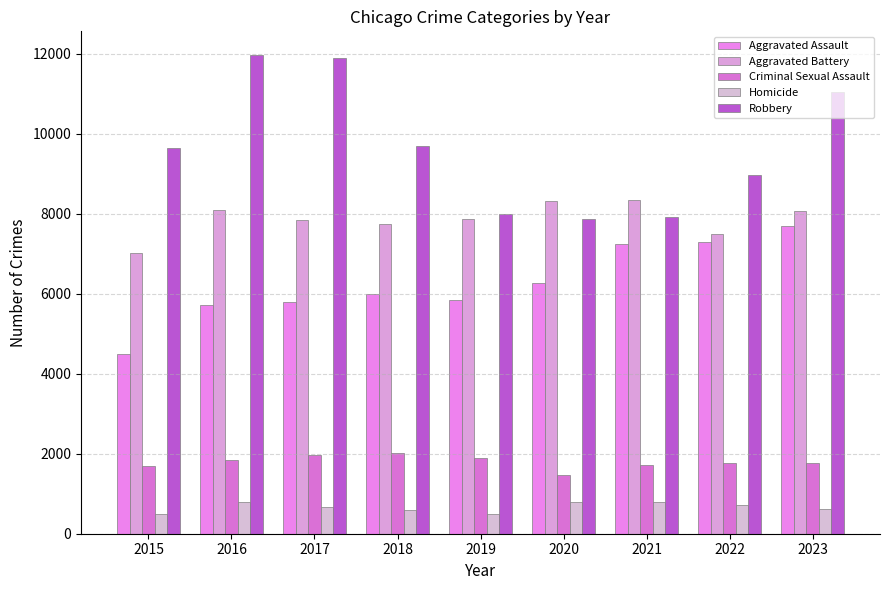

The Aggravated Assault series shows 8965 at 2016. True or false?

False